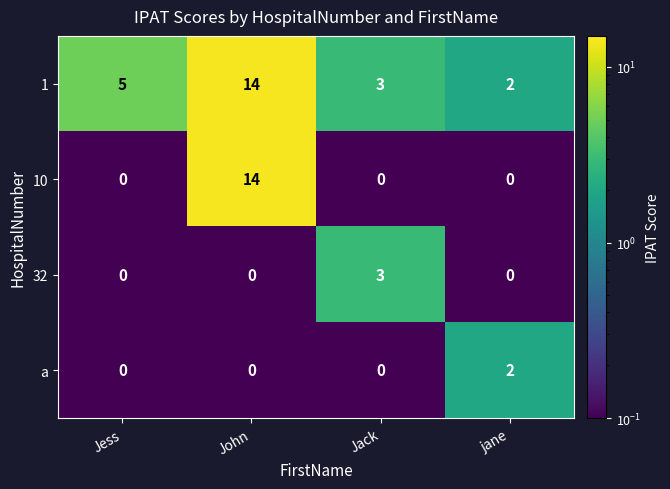

What is the difference between the highest and lowest values at Jess?

5